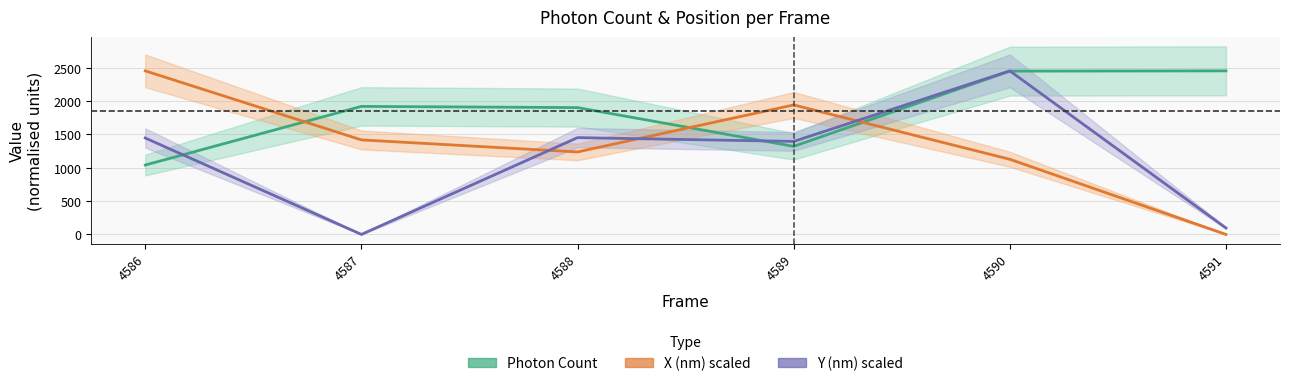

Count the number of categories in the chart.

6